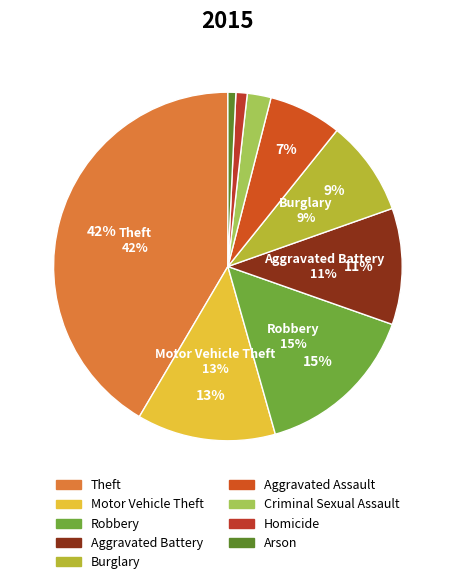

Is it true that Aggravated Assault is 7% of the pie?

True